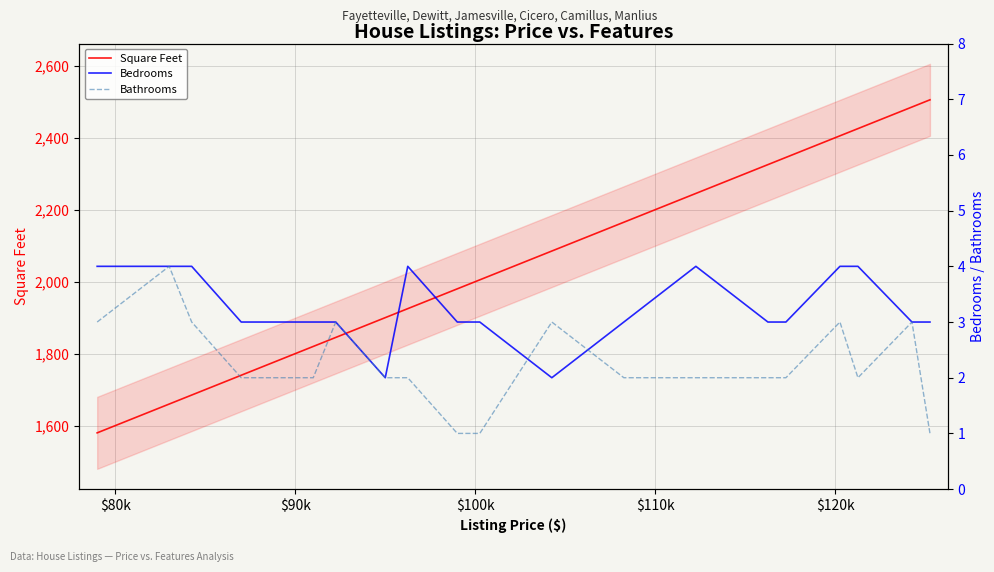

What is the highest value of the Square Feet series?

2505